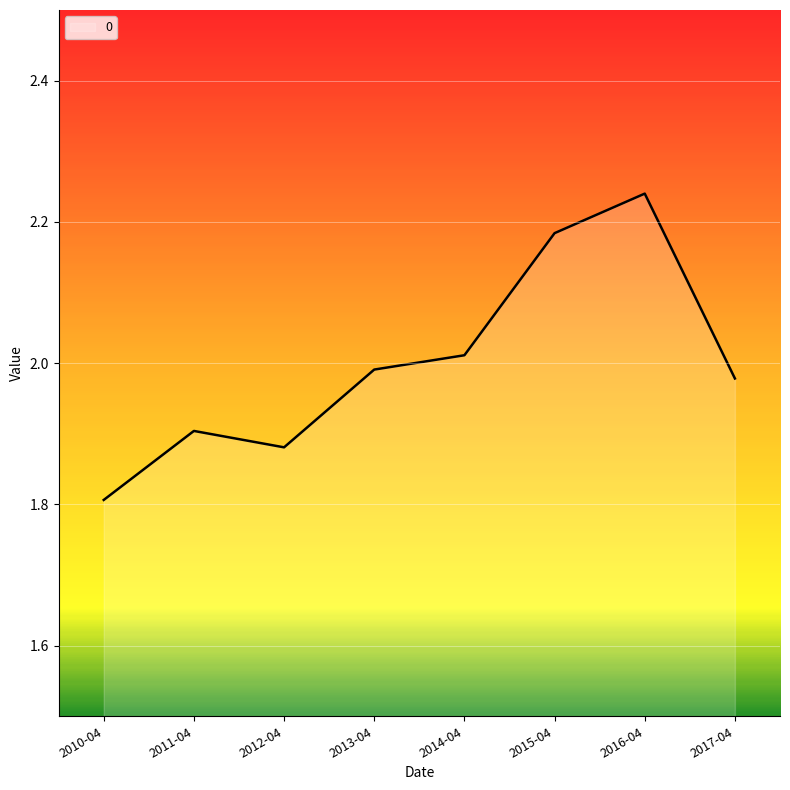

List the labels in order of value, largest first.

2016-04, 2015-04, 2014-04, 2013-04, 2017-04, 2011-04, 2012-04, 2010-04